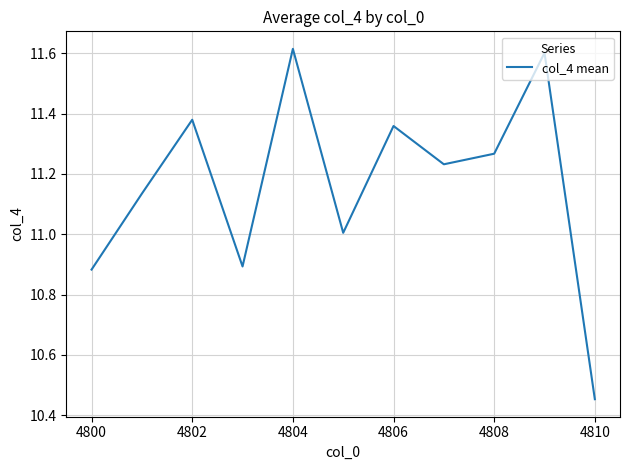

Which category has the lowest value across all series?

4810